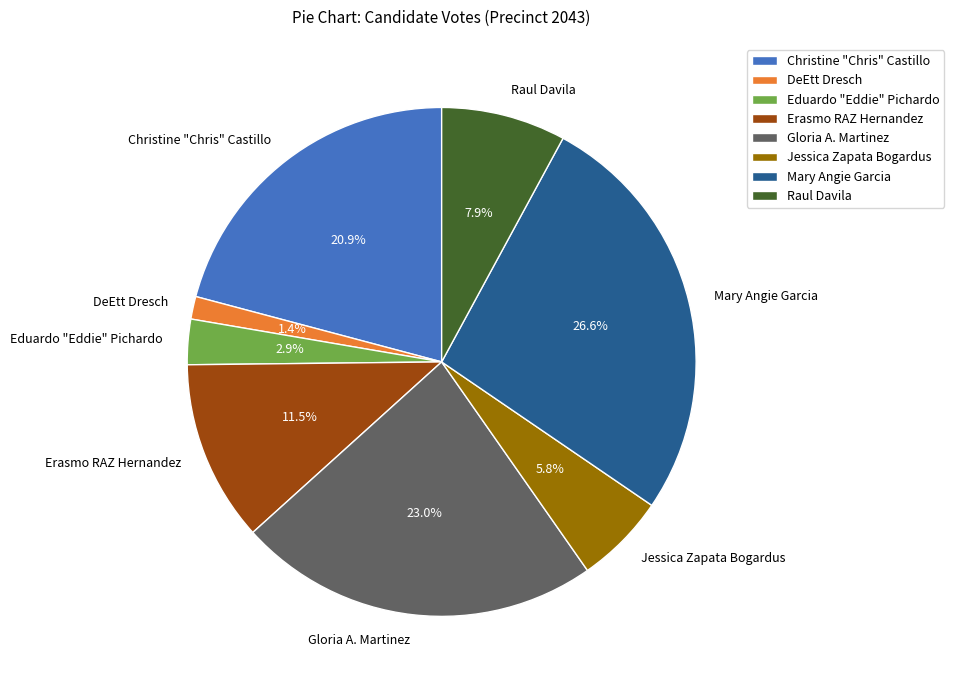

How many segments does this pie chart have?

8